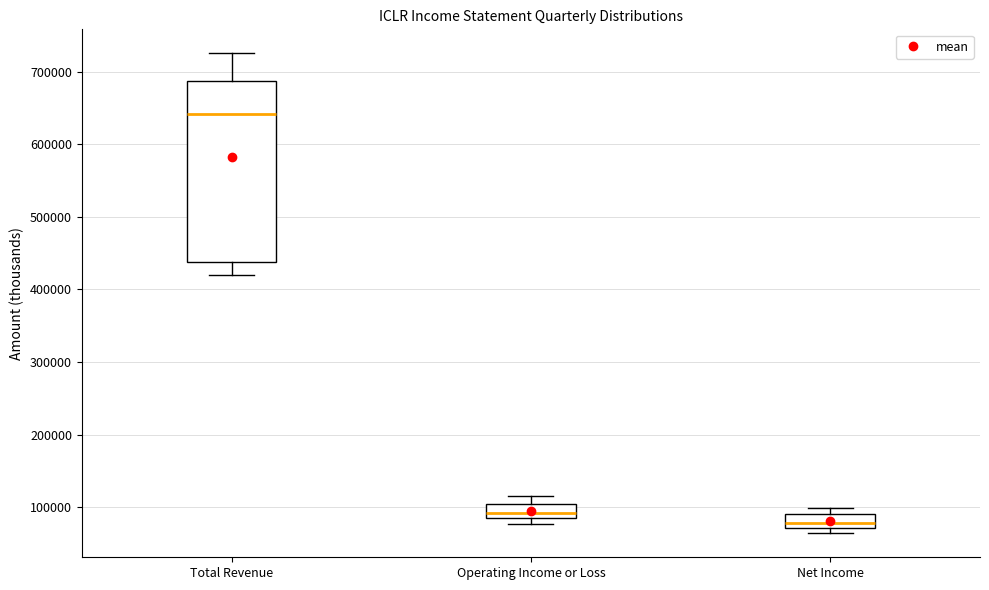

Which box's median line is the lowest?

Net Income